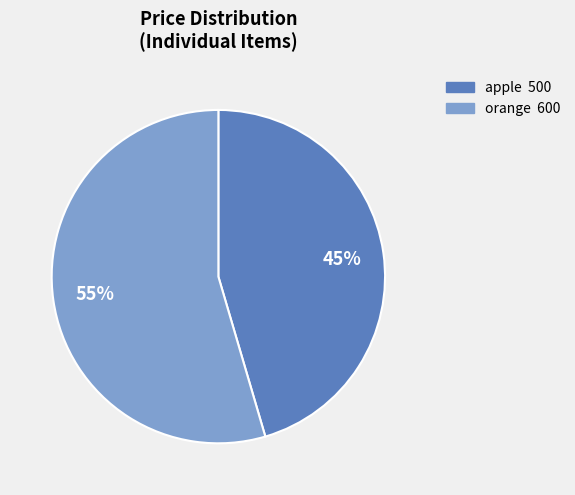

Is the sum of apple and orange greater than half?

Yes